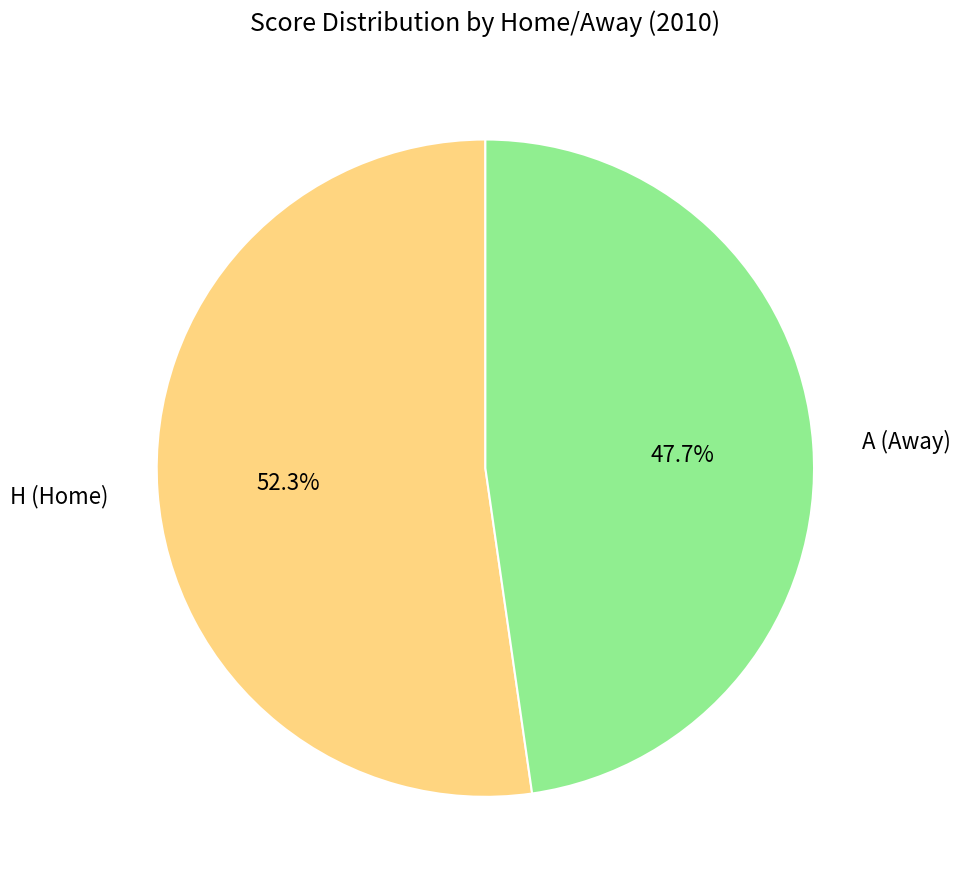

Rank the categories by value from highest to lowest.

H (Home), A (Away)